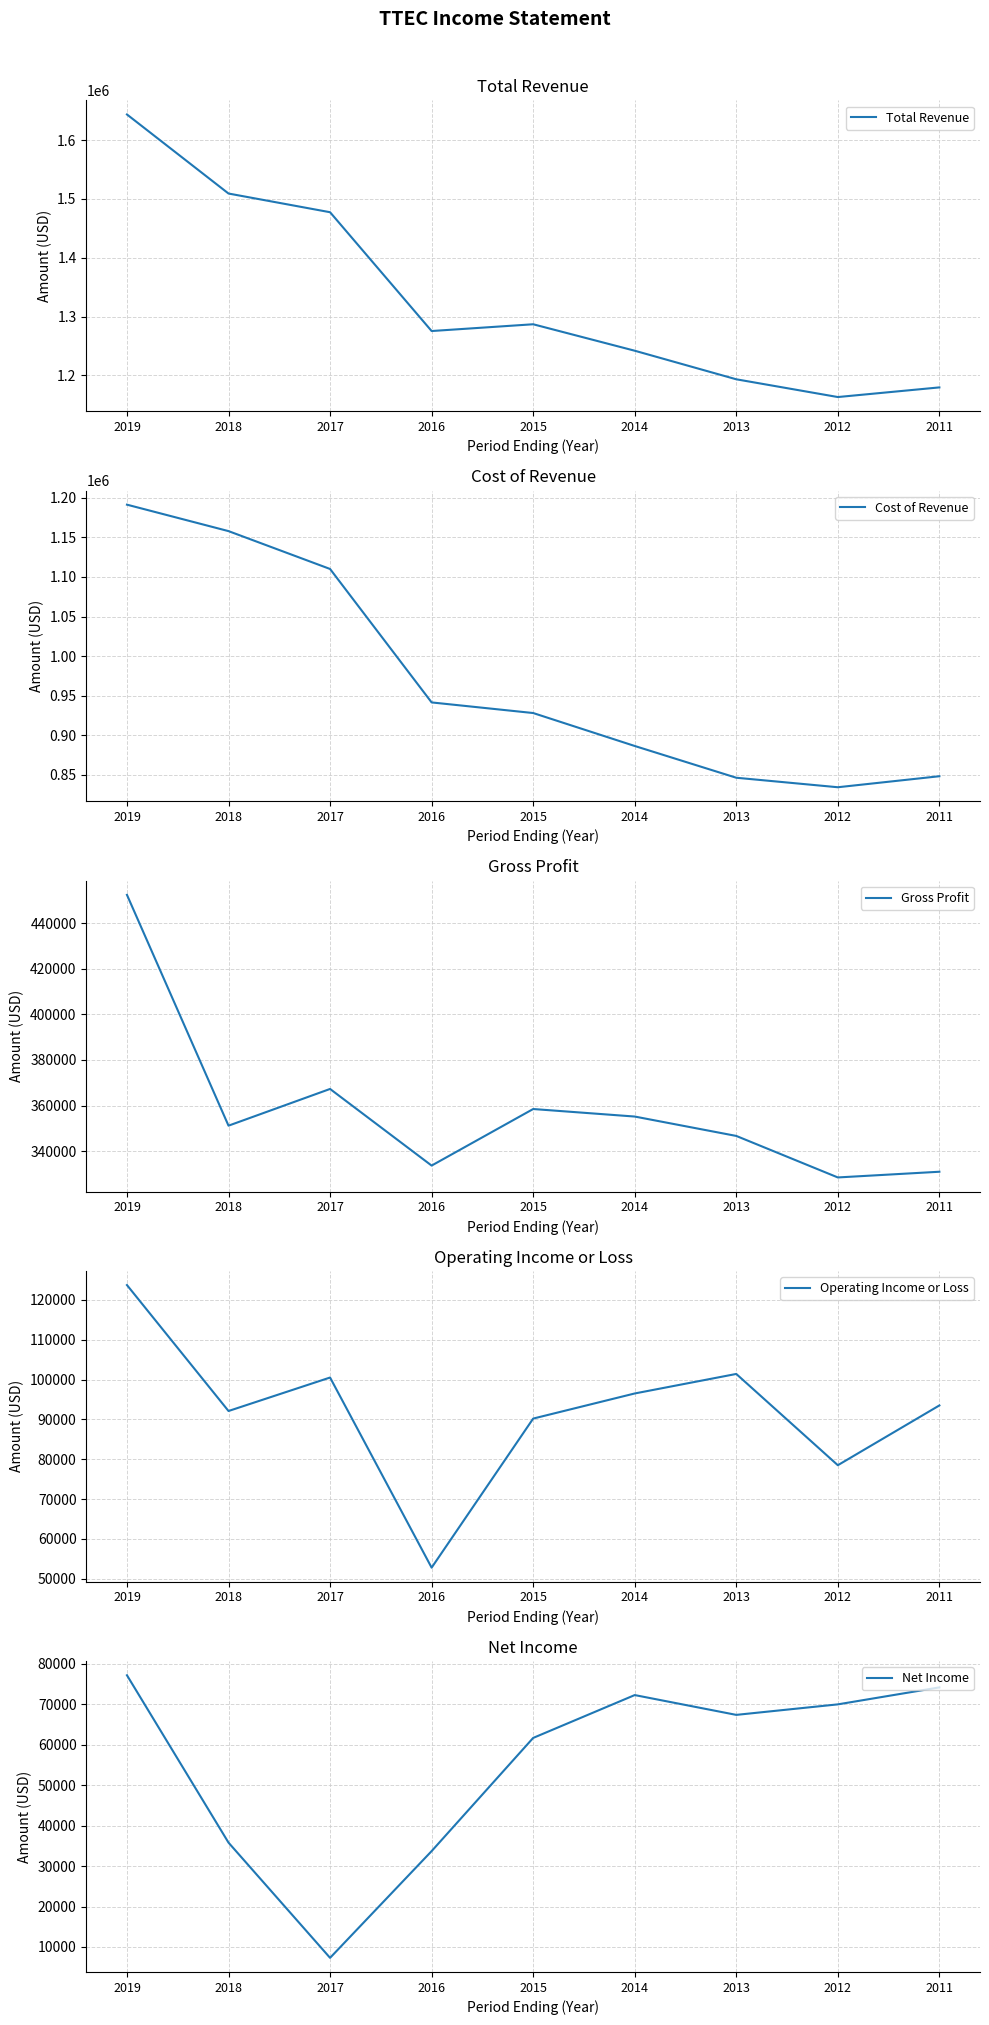

Between 2017 and 2015, which series saw the biggest shift?

Total Revenue